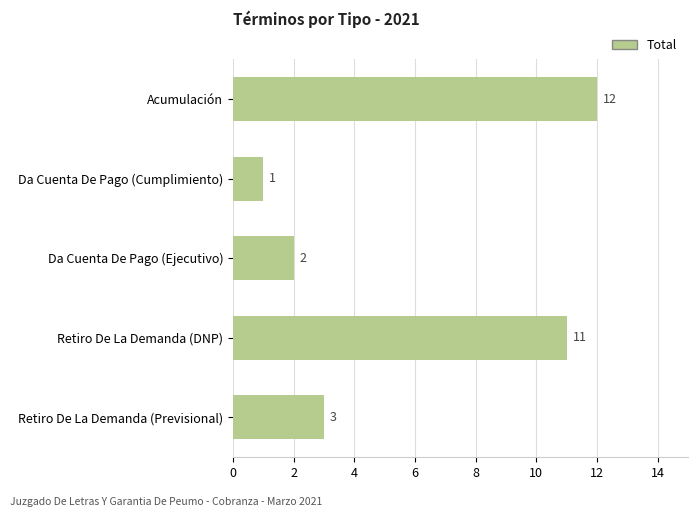

Reading bottom to top, list all the values displayed in this chart.

Retiro De La Demanda (Previsional)=3	Retiro De La Demanda (DNP)=11	Da Cuenta De Pago (Ejecutivo)=2	Da Cuenta De Pago (Cumplimiento)=1	Acumulación=12